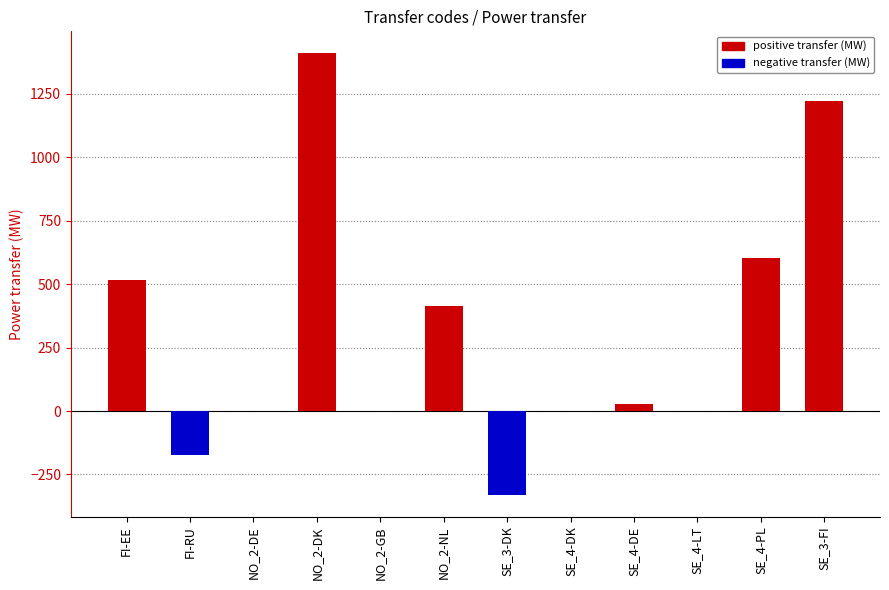

What is the greatest value displayed?

1410.0